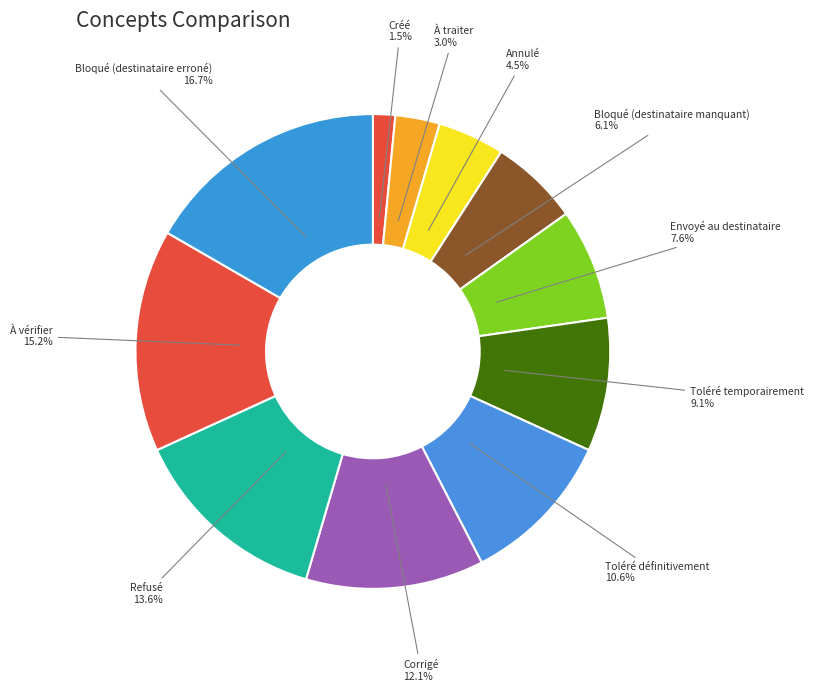

Combined, do Corrigé and Toléré définitivement account for over 50%?

No